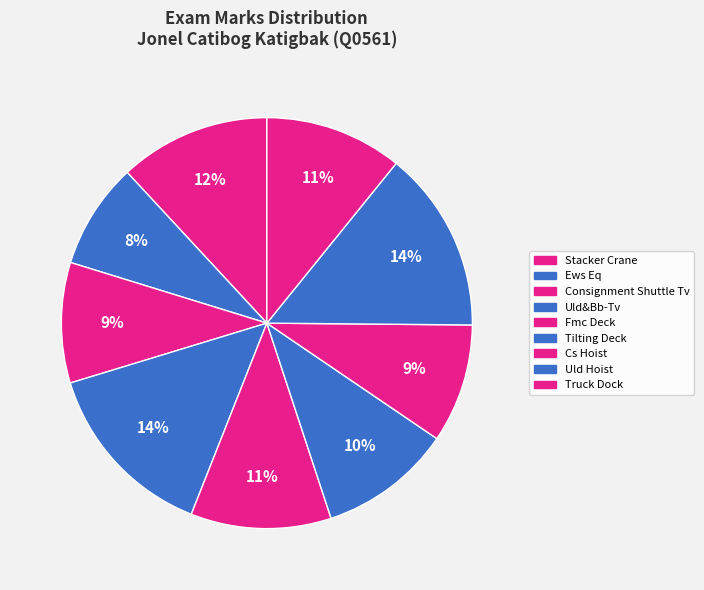

How many slices are in this pie chart?

9